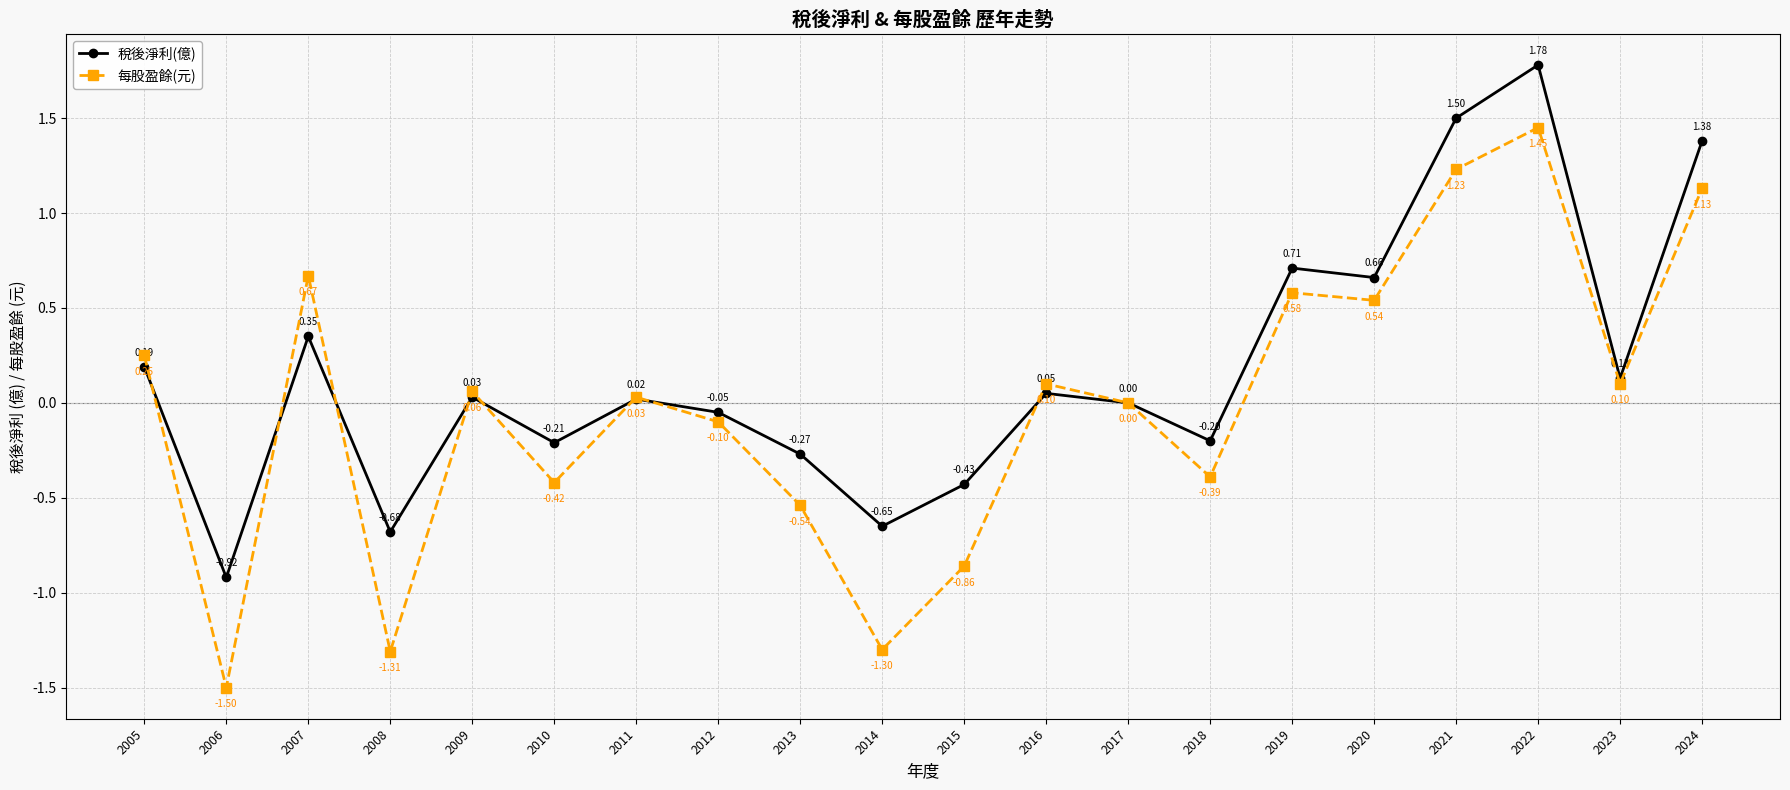

What are all the series names shown in the legend?

稅後淨利(億), 每股盈餘(元)